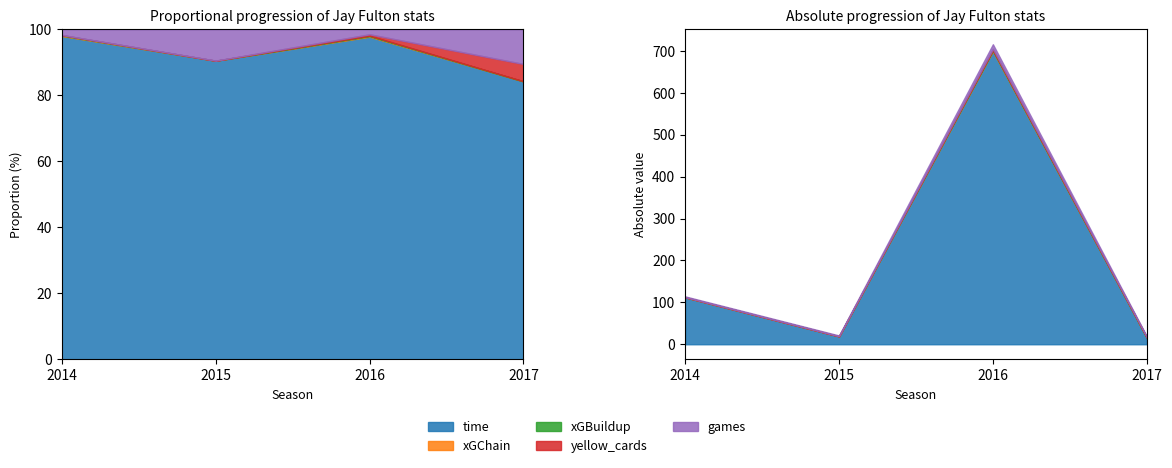

What is the greatest value displayed?

700.0